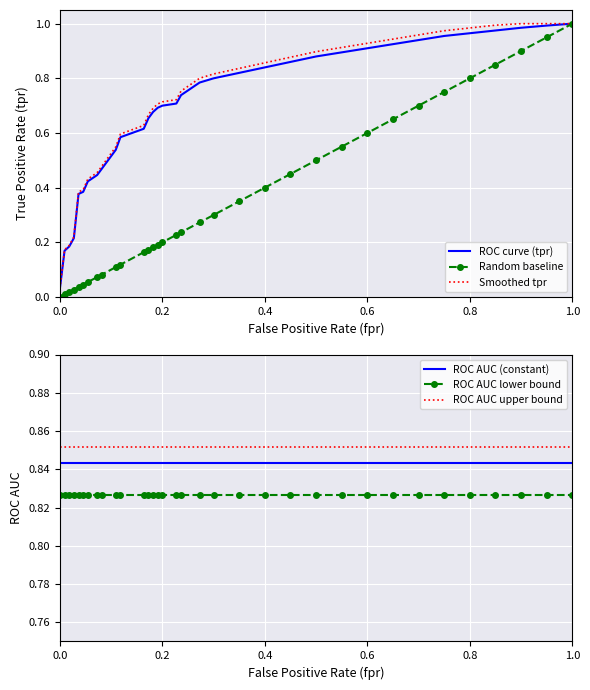

True or false: ROC AUC (constant) and ROC AUC upper bound intersect in this chart.

False